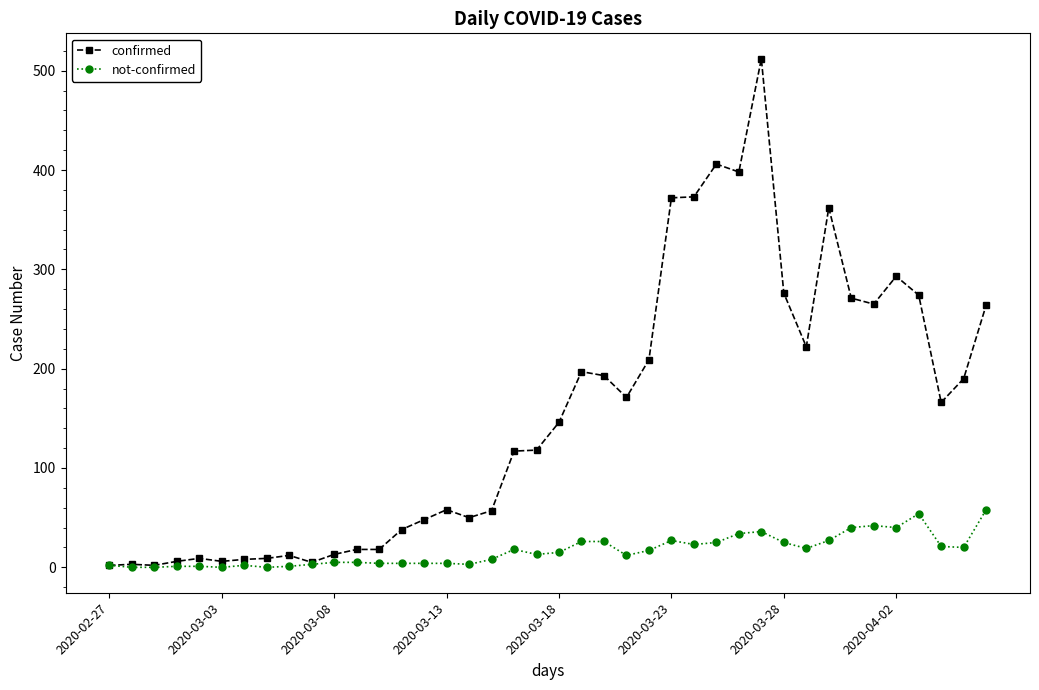

Count the number of categories in the chart.

40